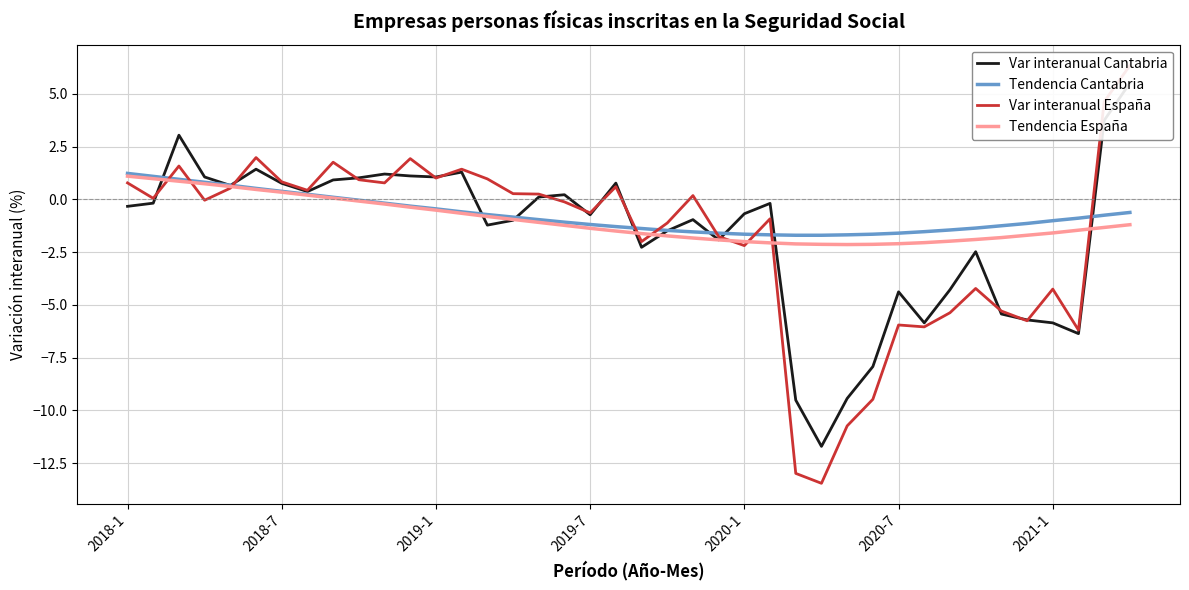

What is the lowest value of the Tendencia Cantabria series?

-1.7